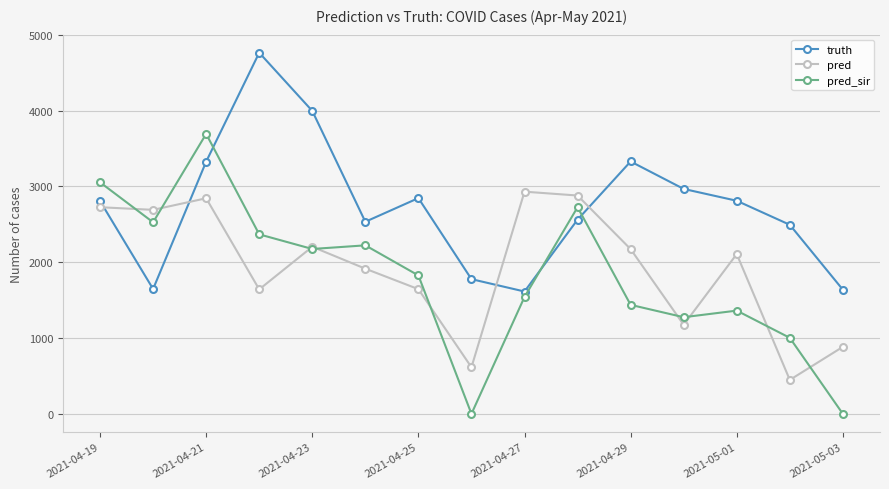

Which series has the widest spread of values?

pred_sir